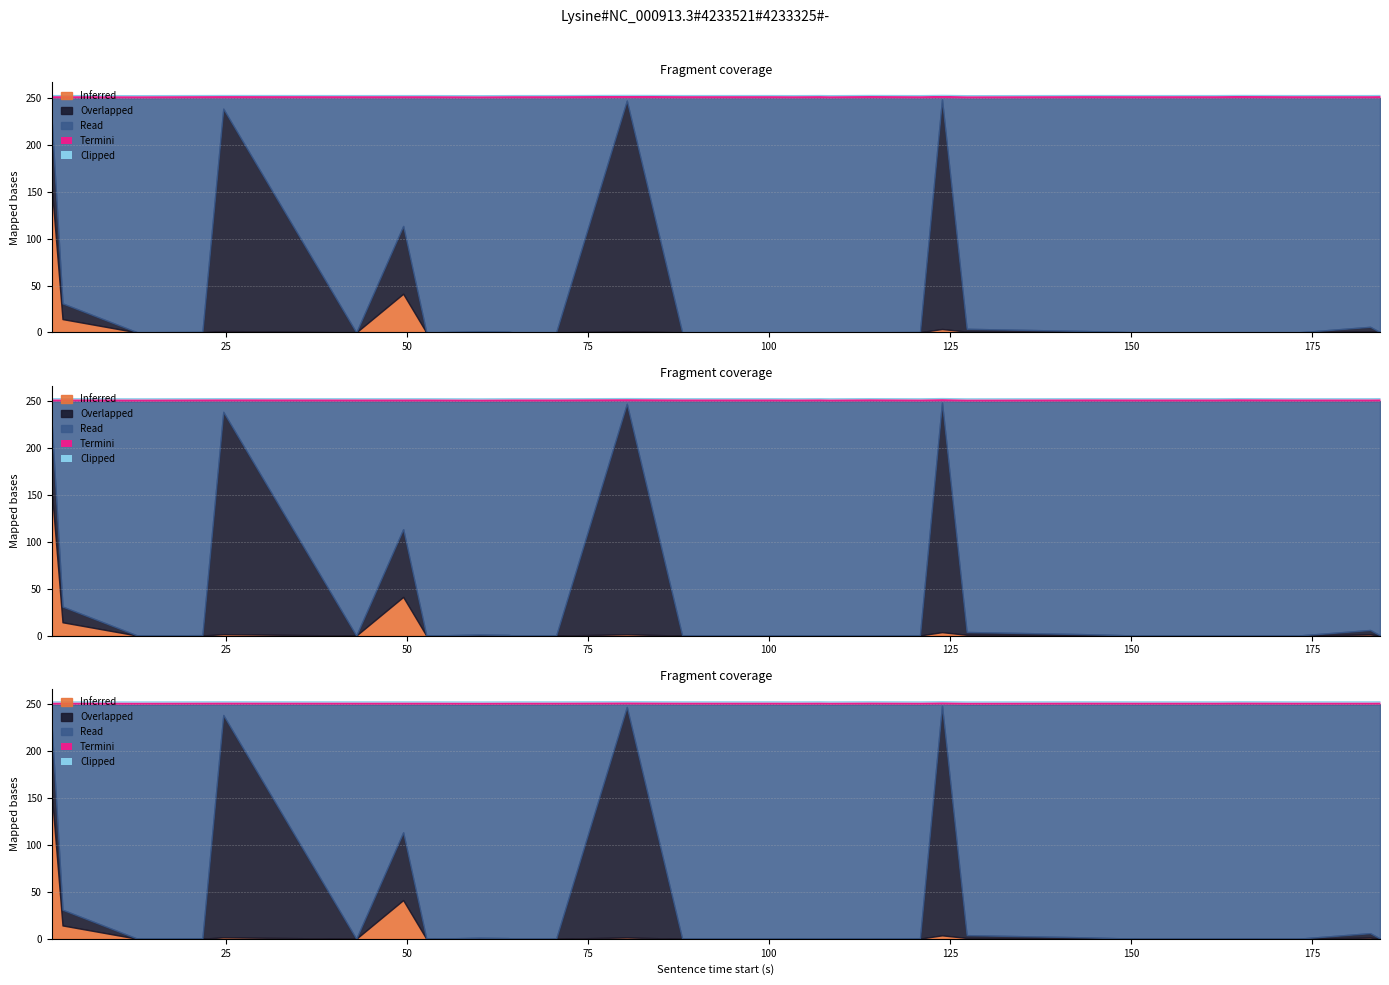

Does the chart have visible grid lines?

Yes